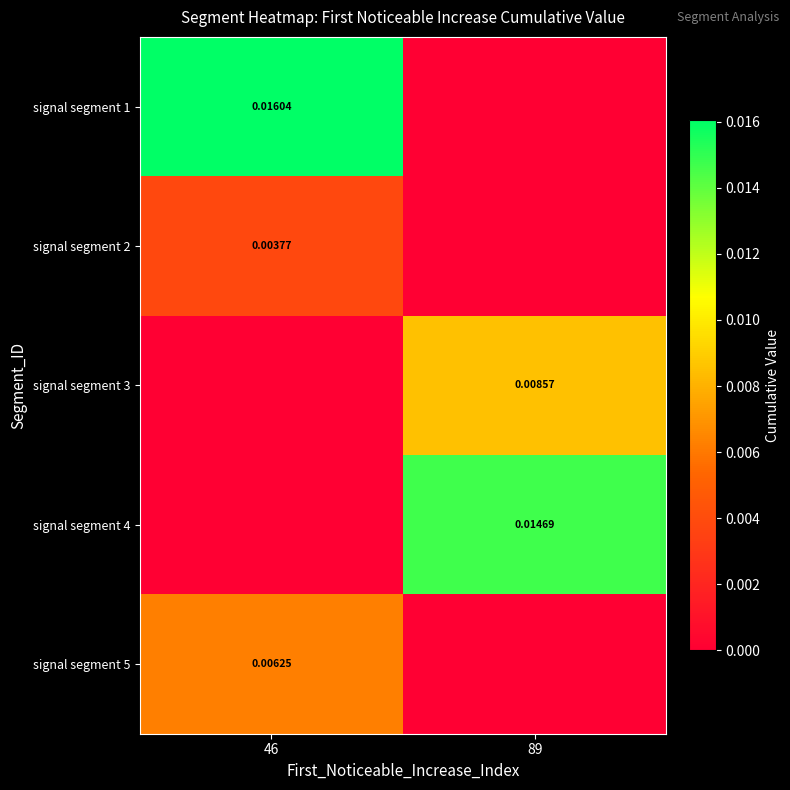

How many categories are shown in the chart?

2